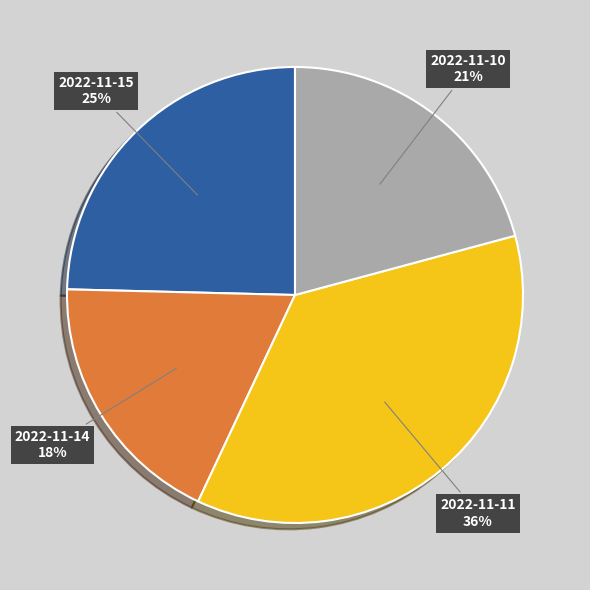

Do 2022-11-10 and 2022-11-14 together represent more than half of the pie?

No